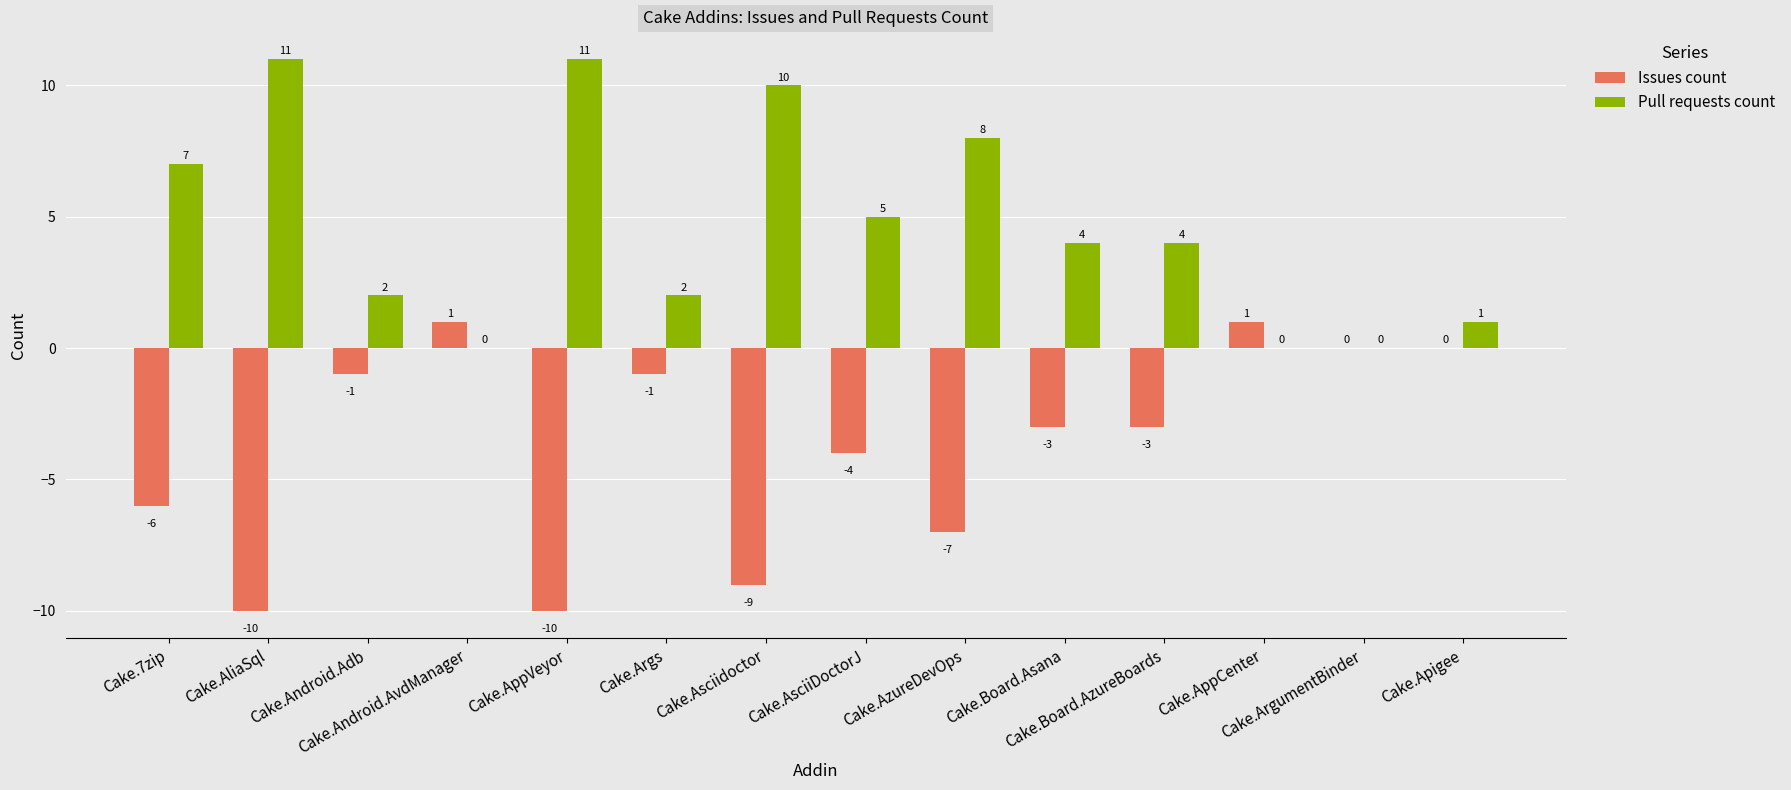

How many data points in Issues count are above -3?

6